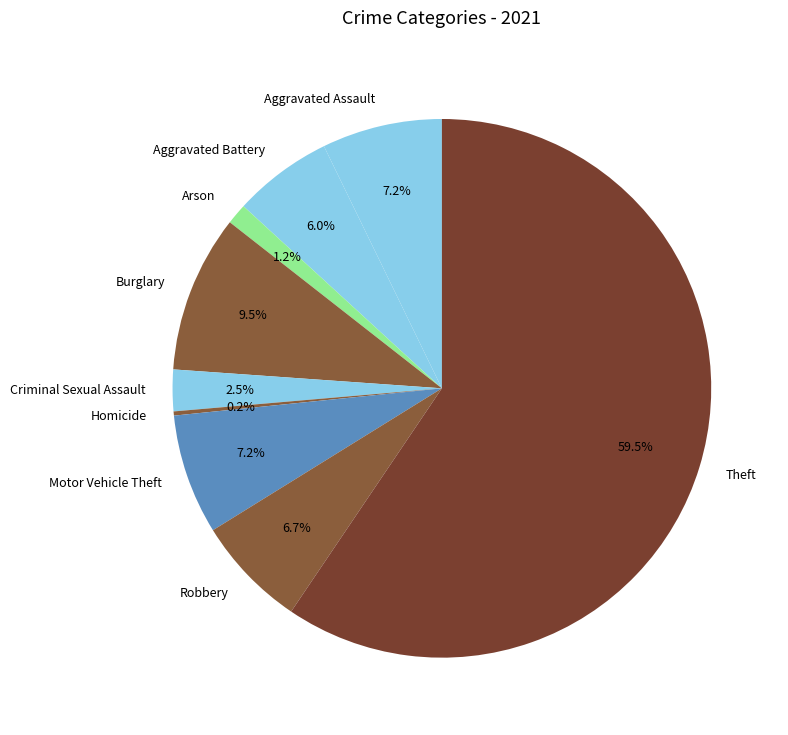

What is the ratio of the value at Burglary to the value at Robbery?

1.4